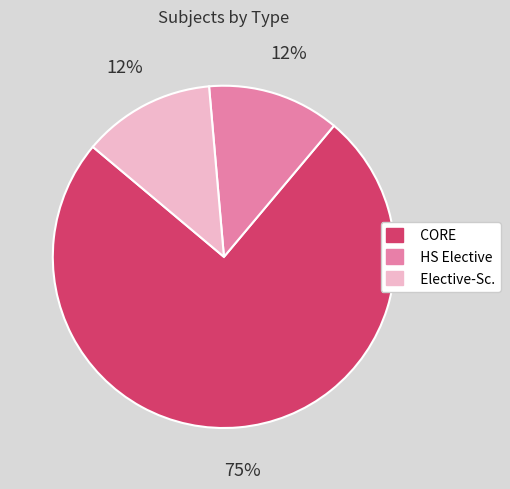

To the nearest percent, what is the average slice percentage?

33%